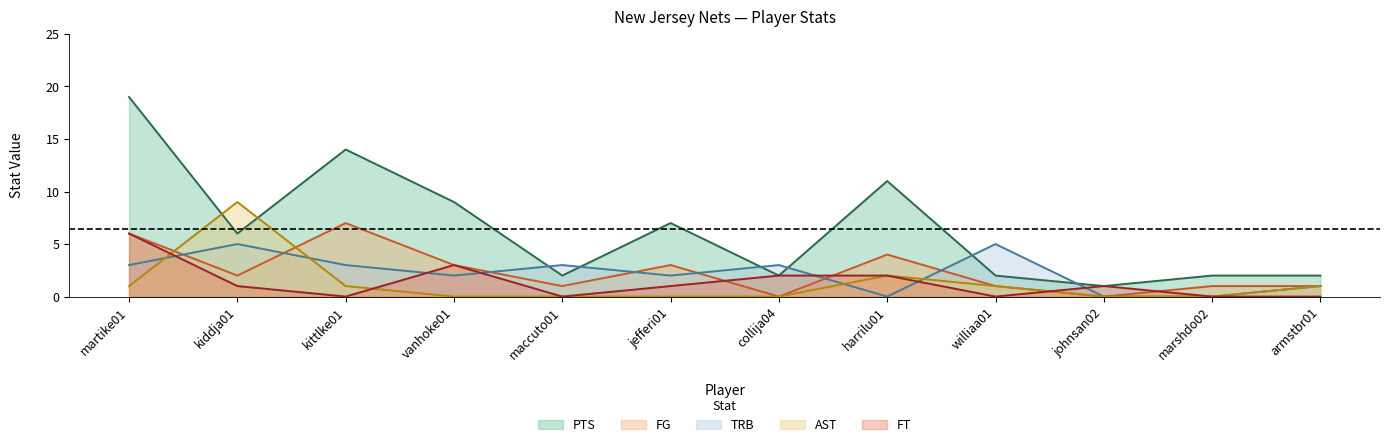

What are all the series names shown in the legend?

PTS, FG, TRB, AST, FT